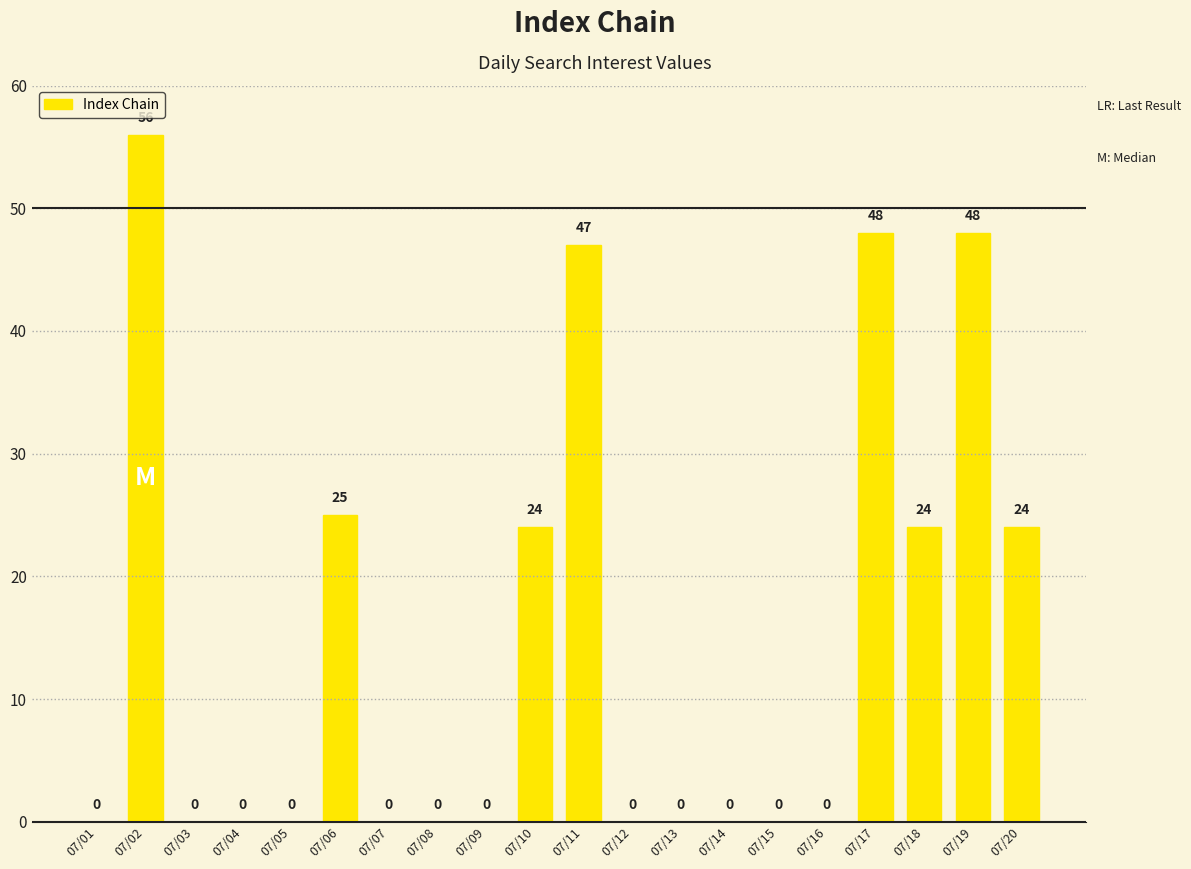

What is the sum of all values?

296